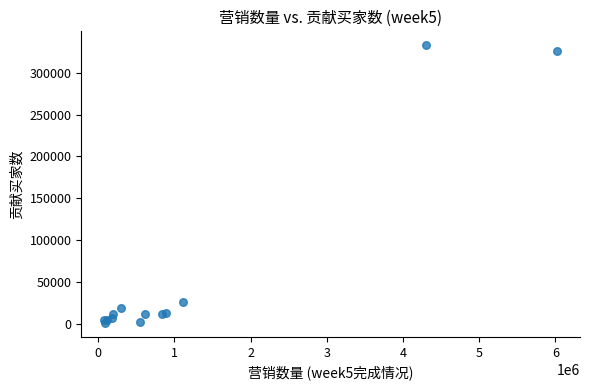

What Y value in the scatter plot is closest to 166885?

25485